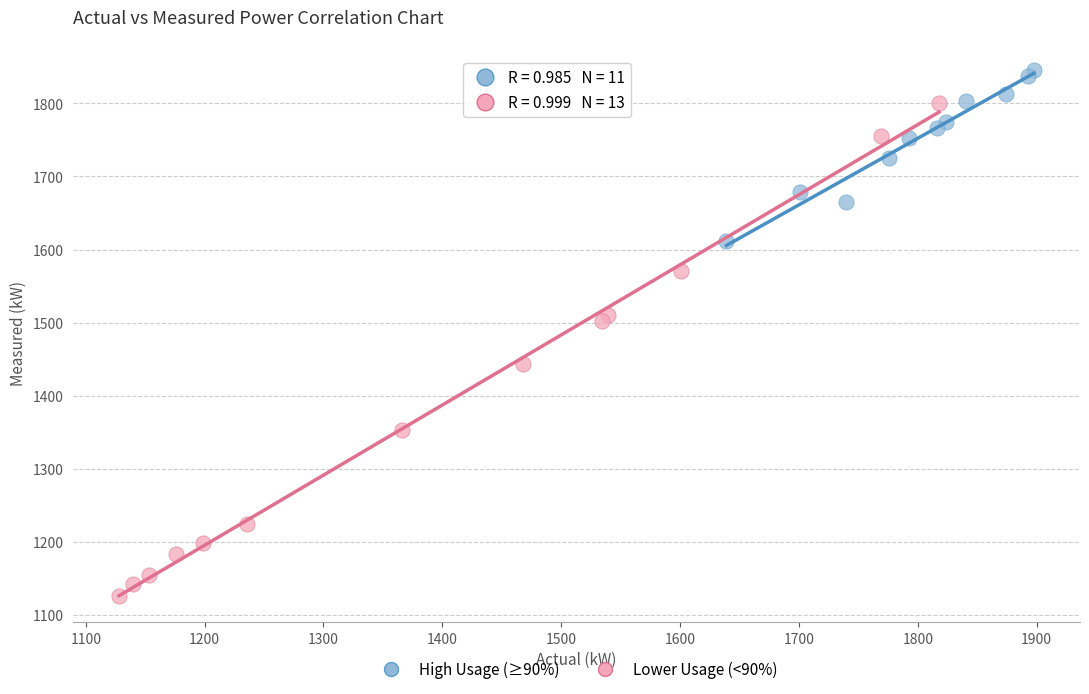

Which series reaches the minimum Y coordinate?

Lower Usage (<90%)